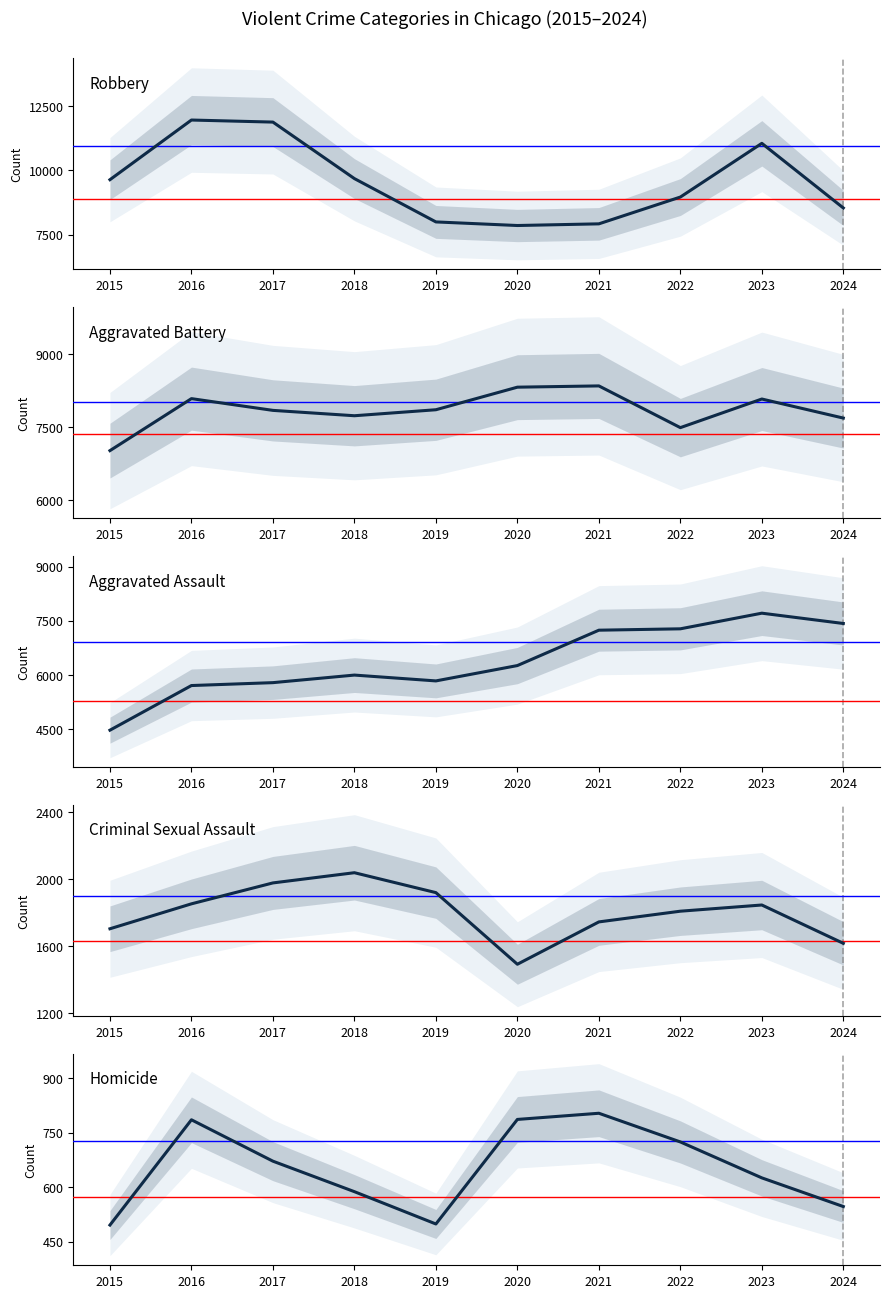

What is the maximum value shown in the chart?

11960